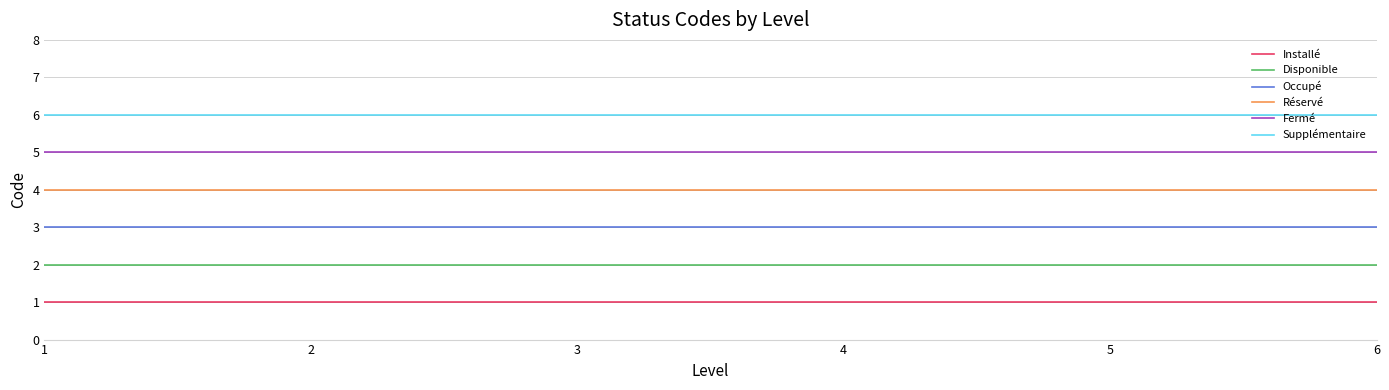

What is the maximum value shown in the chart?

6